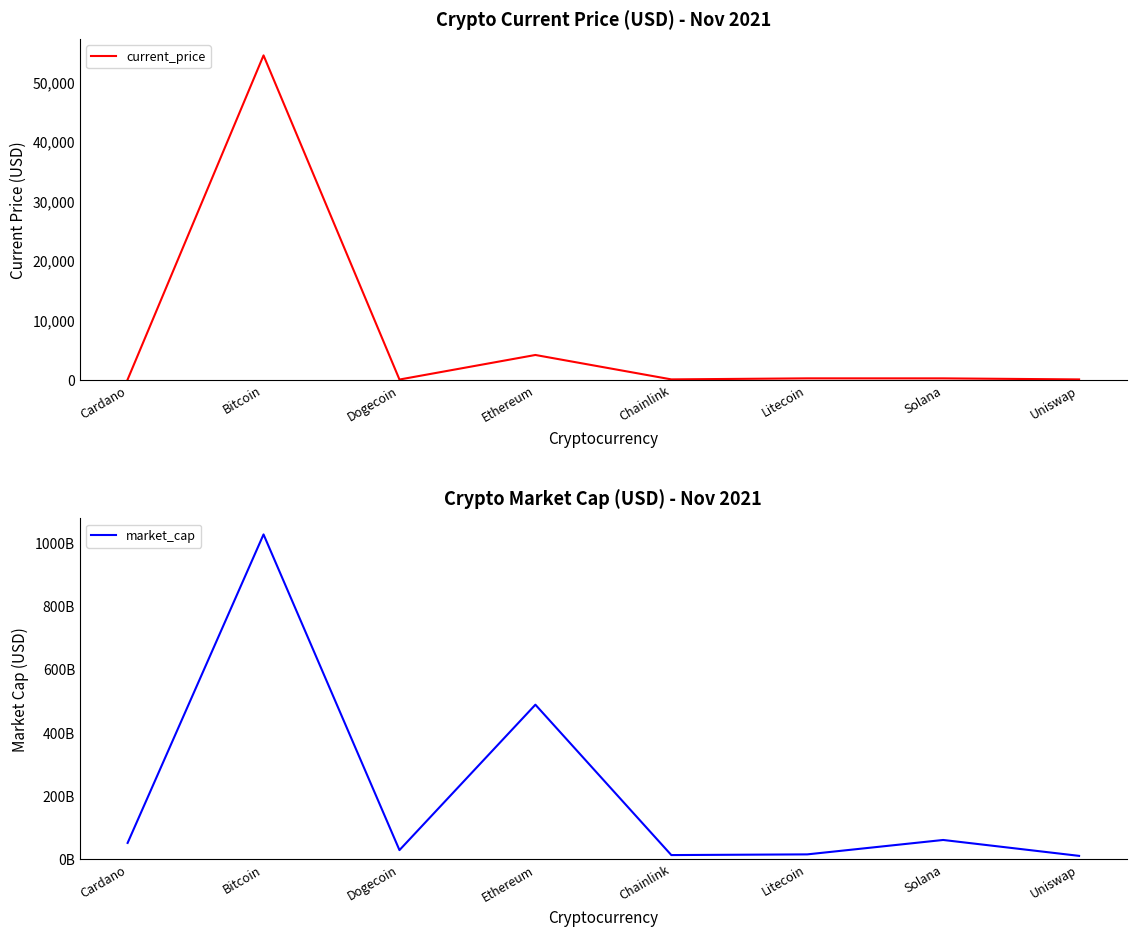

In market_cap, how many points are lower than both neighbors (excluding endpoints)?

2